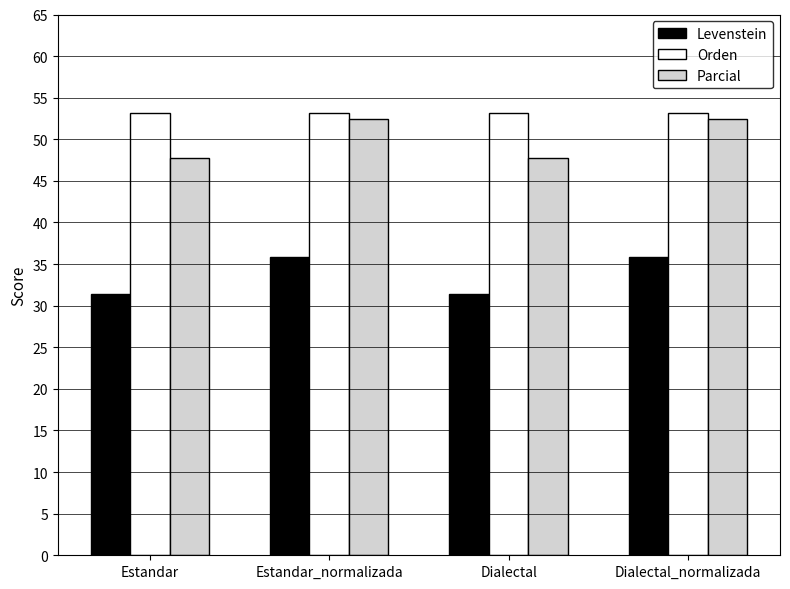

What is the minimum value for Levenstein?

31.4